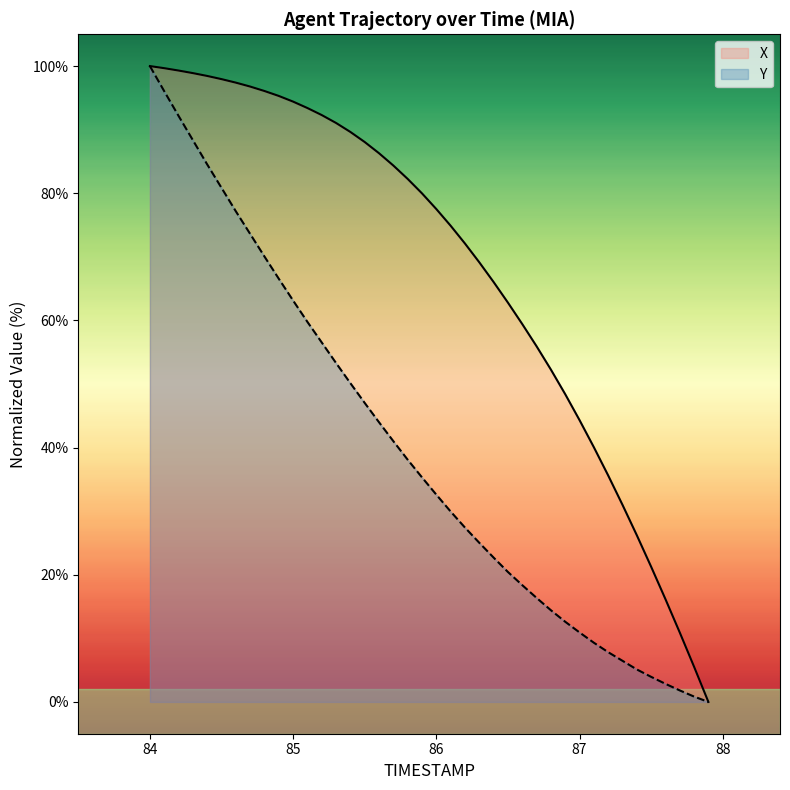

True or false: X and Y intersect in this chart.

False